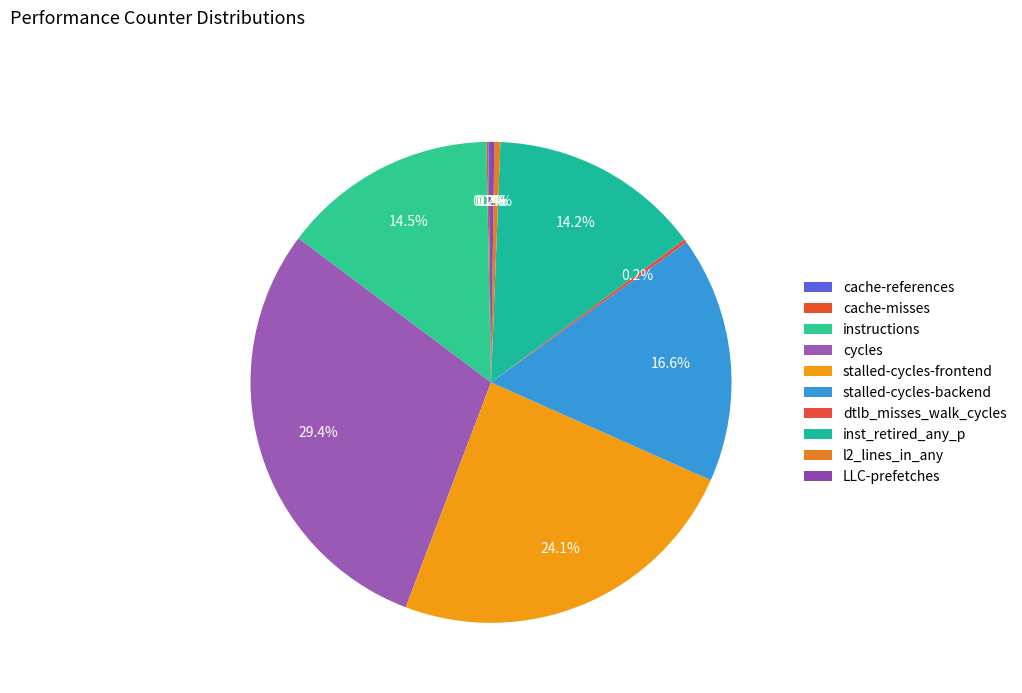

How many segments does this pie chart have?

10